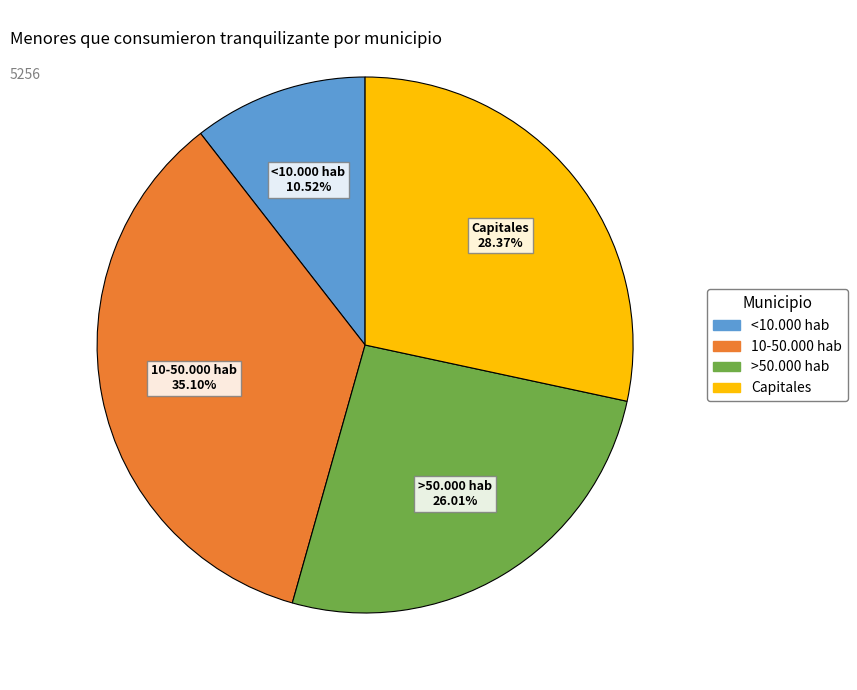

What percentage do <10.000 hab and >50.000 hab together represent?

36.5%